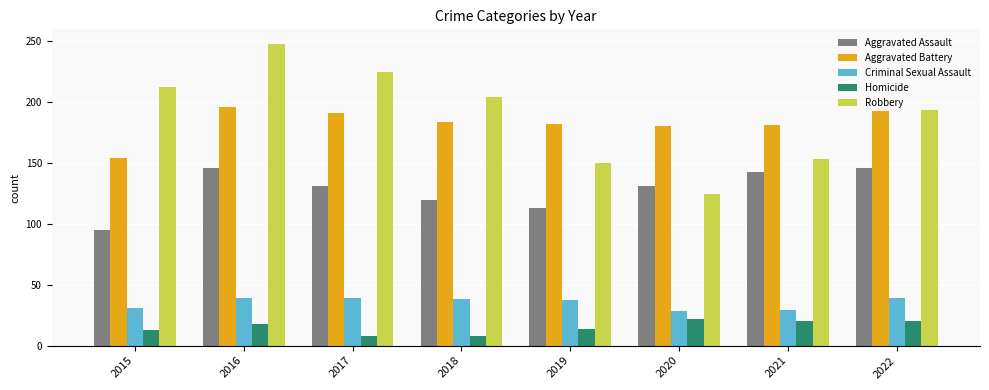

Which series has the largest range (max minus min)?

Robbery